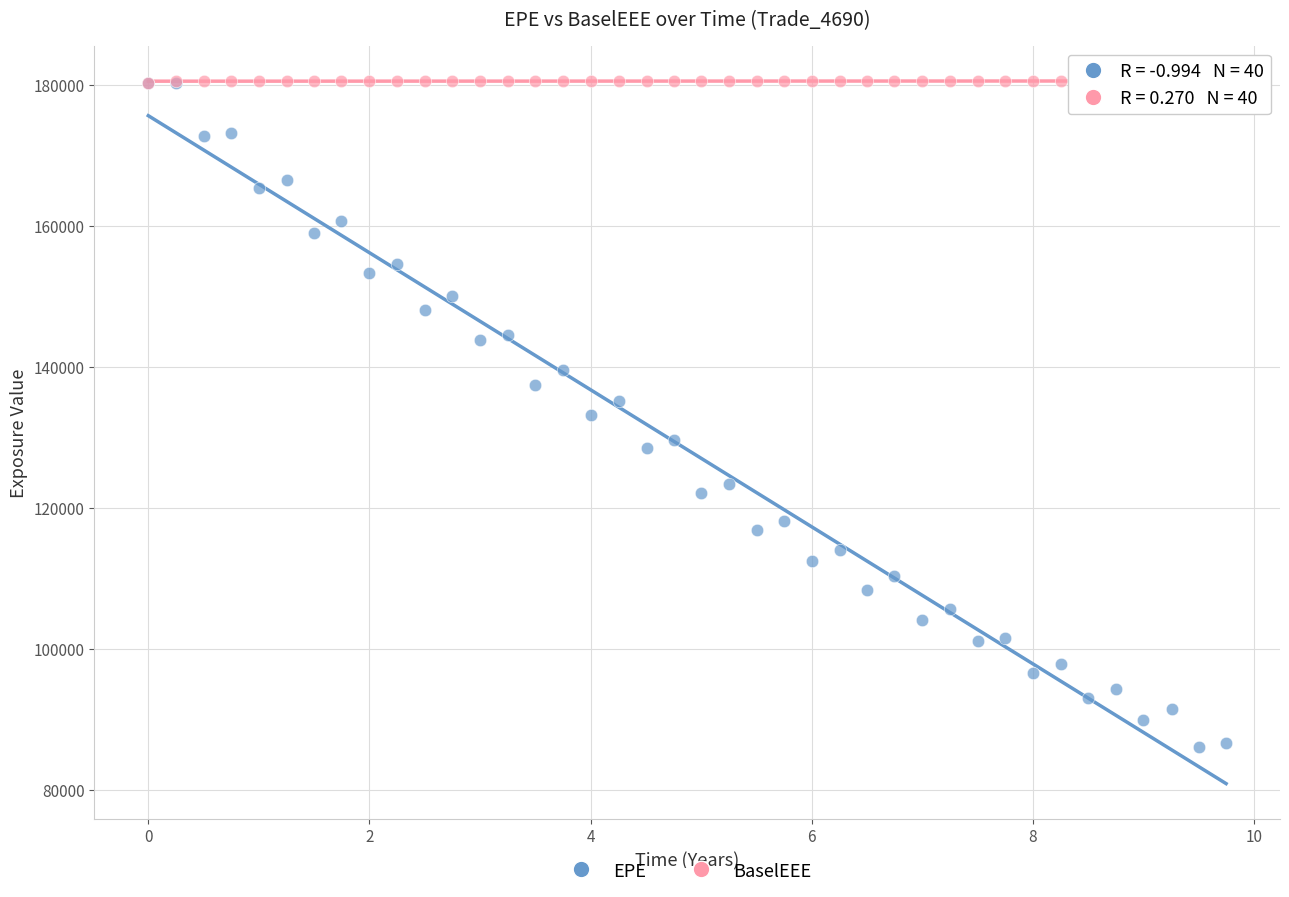

Which series has the largest Y range (max minus min)?

EPE